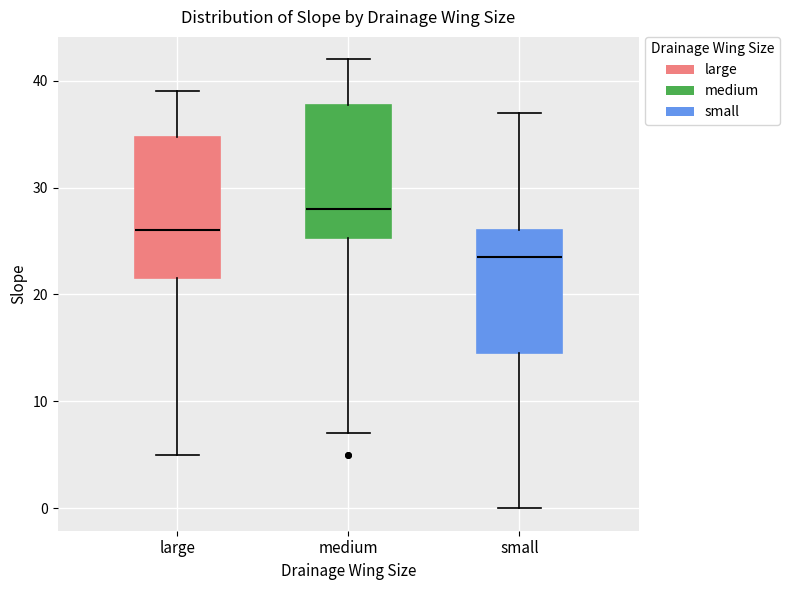

Reading left to right, read every box against the y-axis: the position of its median line, the range the box covers, and the ends of its whiskers. The values are not printed on the chart, so give them approximately, as read against the axis.

large: median 26, box 22 to 35, whiskers 5 to 39
medium: median 28, box 25 to 38, whiskers 7 to 42
small: median 24, box 15 to 26, whiskers 0 to 37